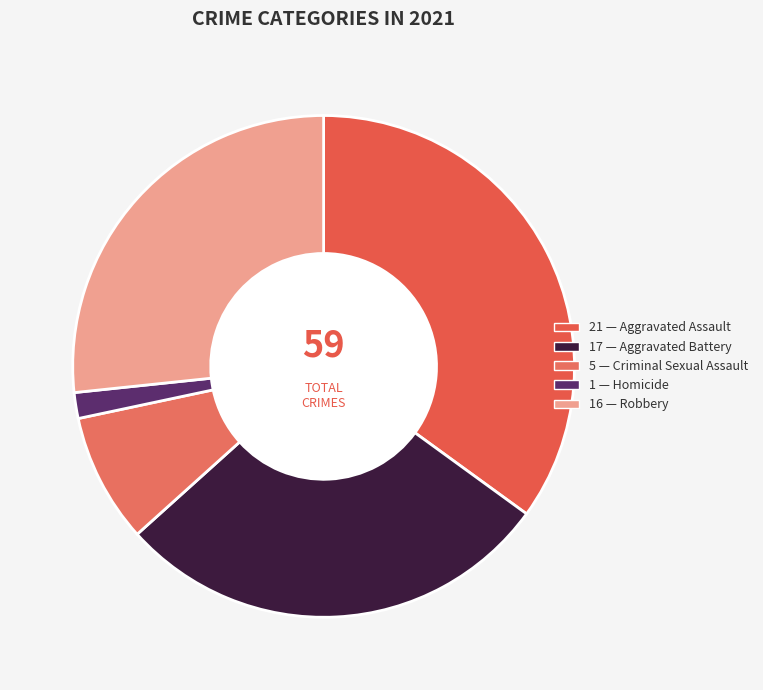

How many segments does this pie chart have?

5